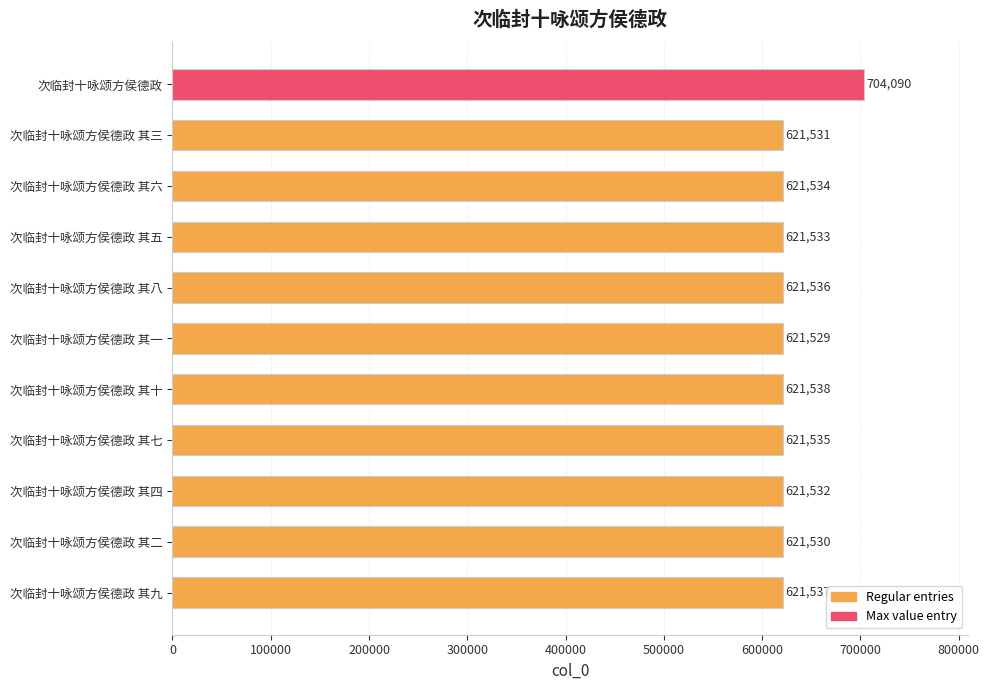

What is the approximate value at 次临封十咏颂方侯德政 其三, to the nearest 10?

621530